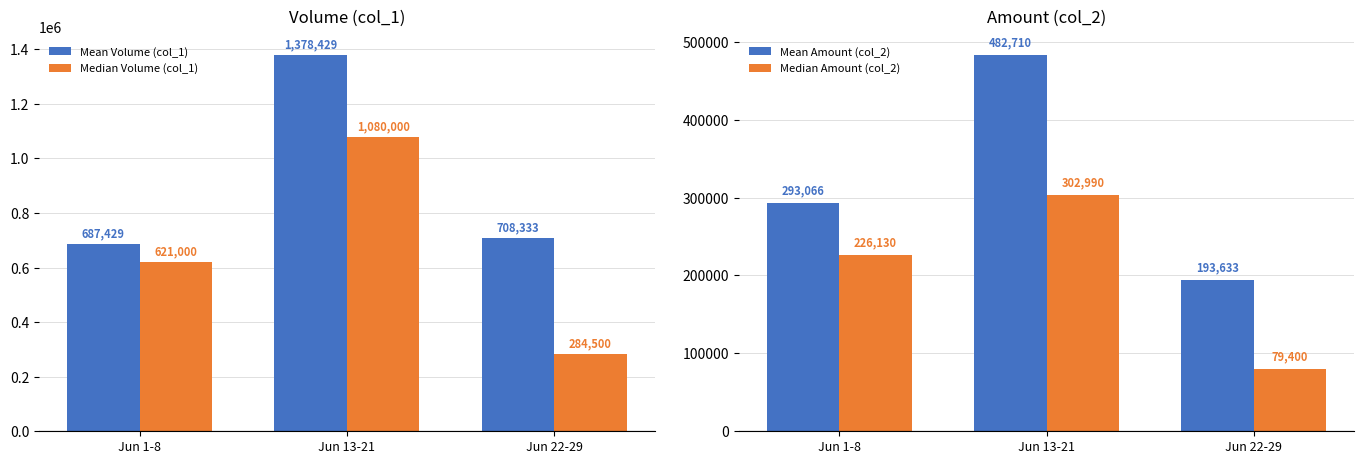

What position from the right is Jun 13-21?

2